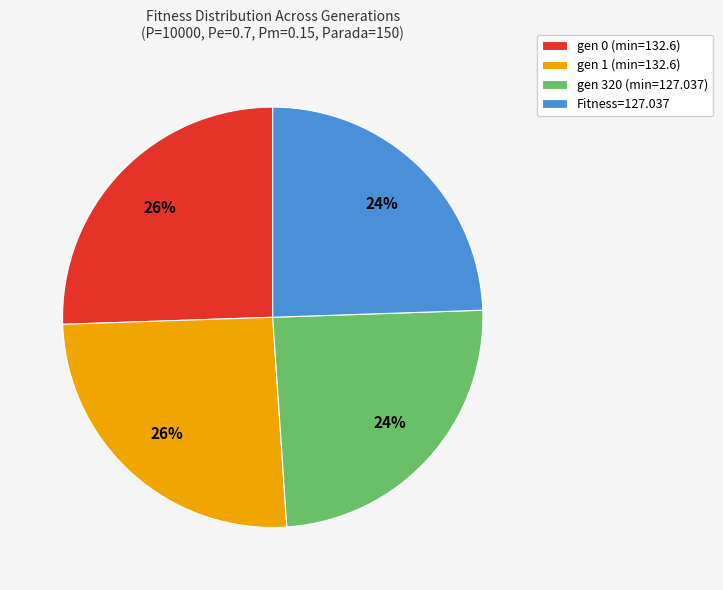

Count the number of slices in the pie.

4